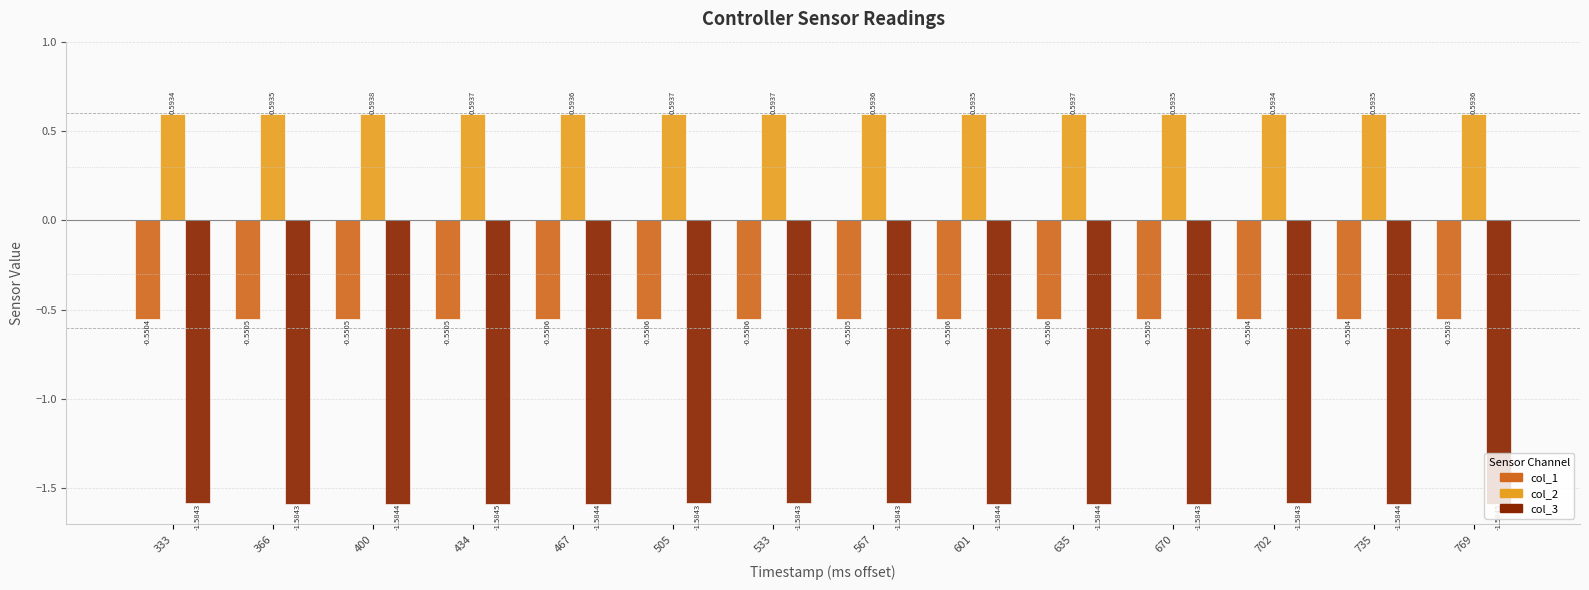

Count the number of data series in this chart.

3